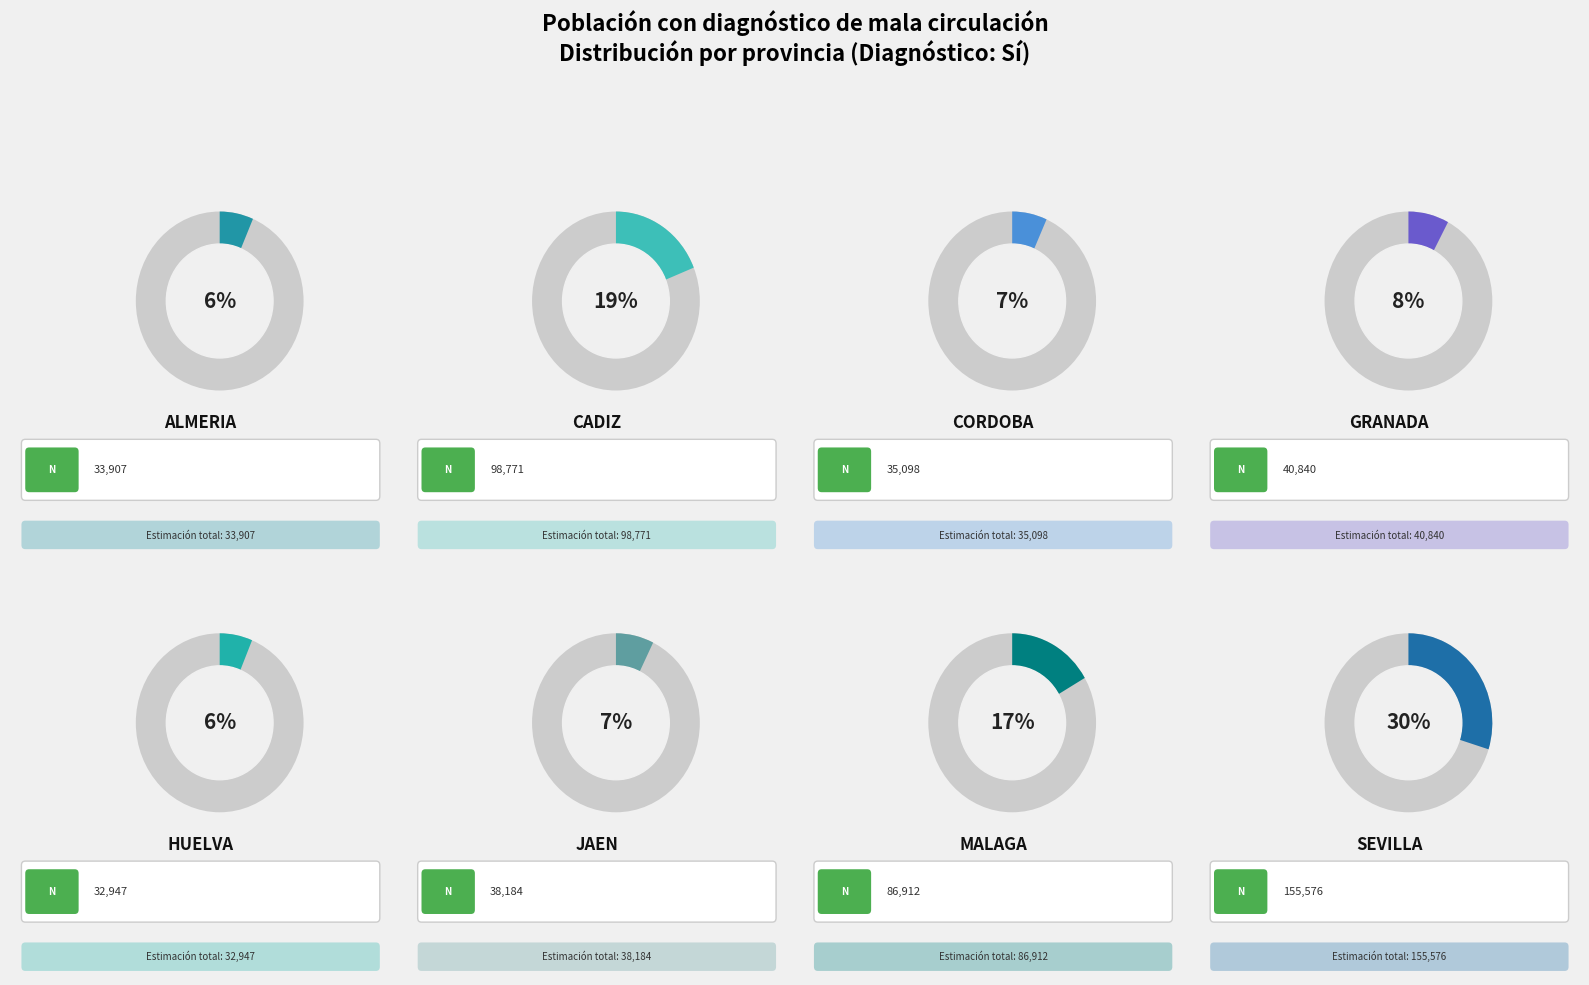

Is there any slice that represents more than half of the pie?

No